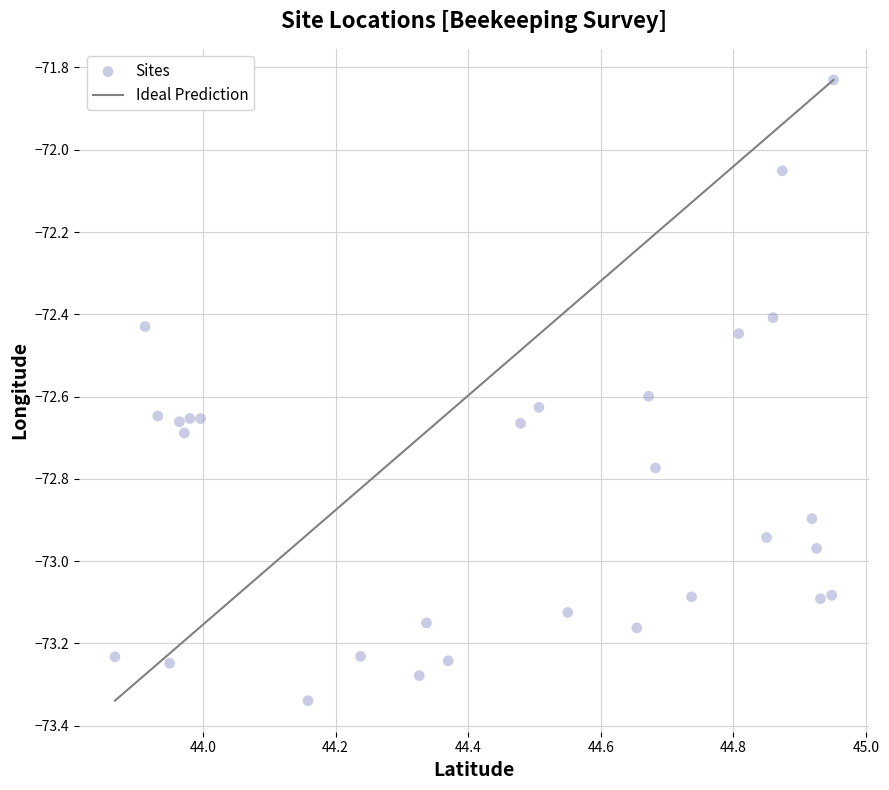

What is the range of X values (max minus min)?

1.1